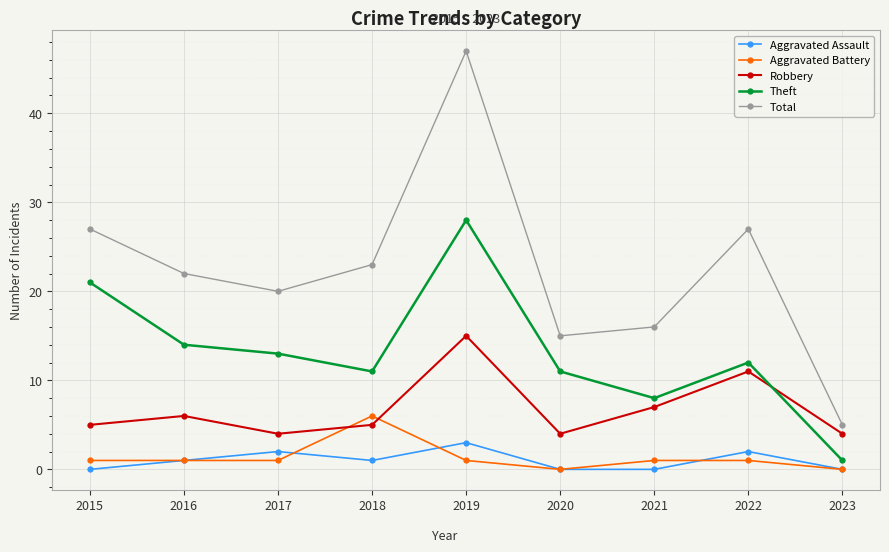

Reading left to right, transcribe all the data shown in this chart.

Aggravated Assault: 0	1	2	1	3	0	0	2	0
Aggravated Battery: 1	1	1	6	1	0	1	1	0
Robbery: 5	6	4	5	15	4	7	11	4
Theft: 21	14	13	11	28	11	8	12	1
Total: 27	22	20	23	47	15	16	27	5